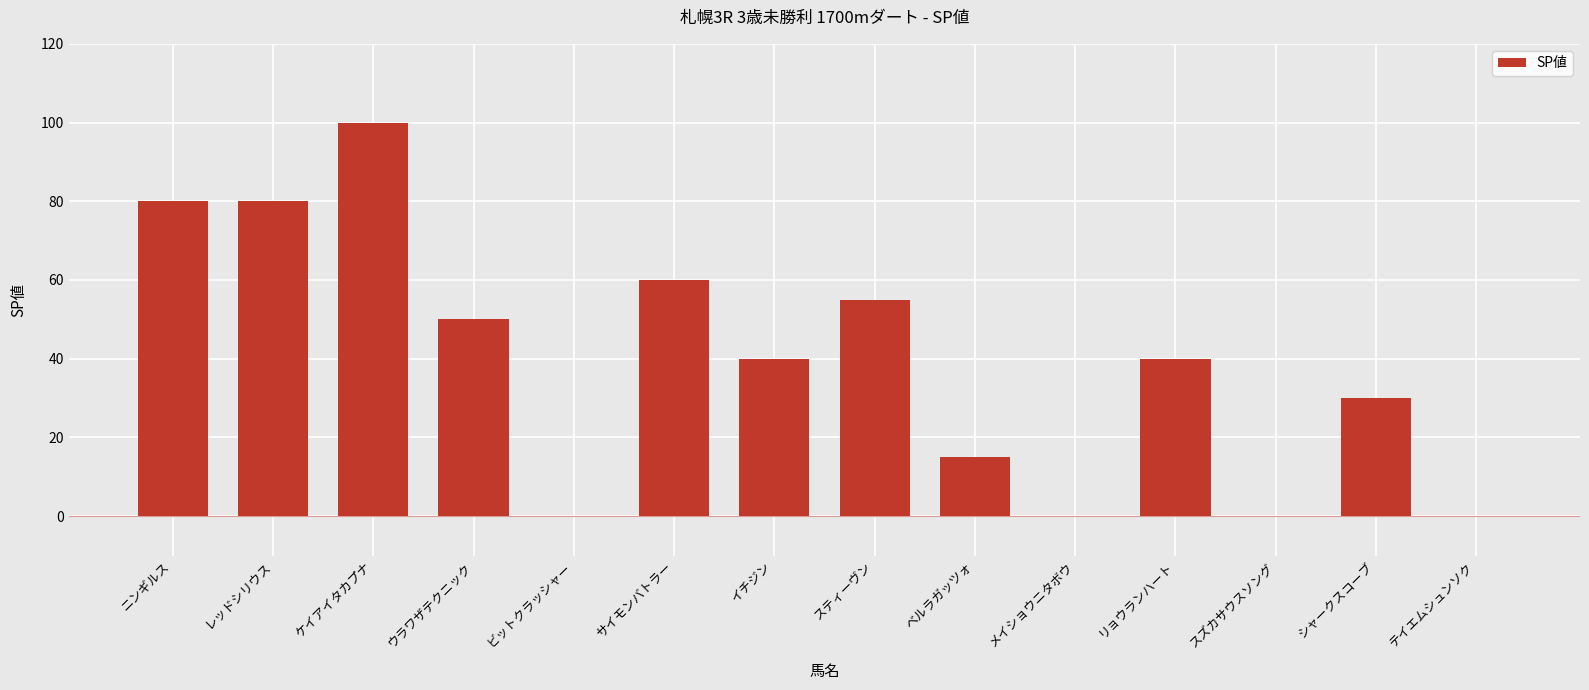

What is the sum of the values at ウラワザテクニック and スティーヴン?

105